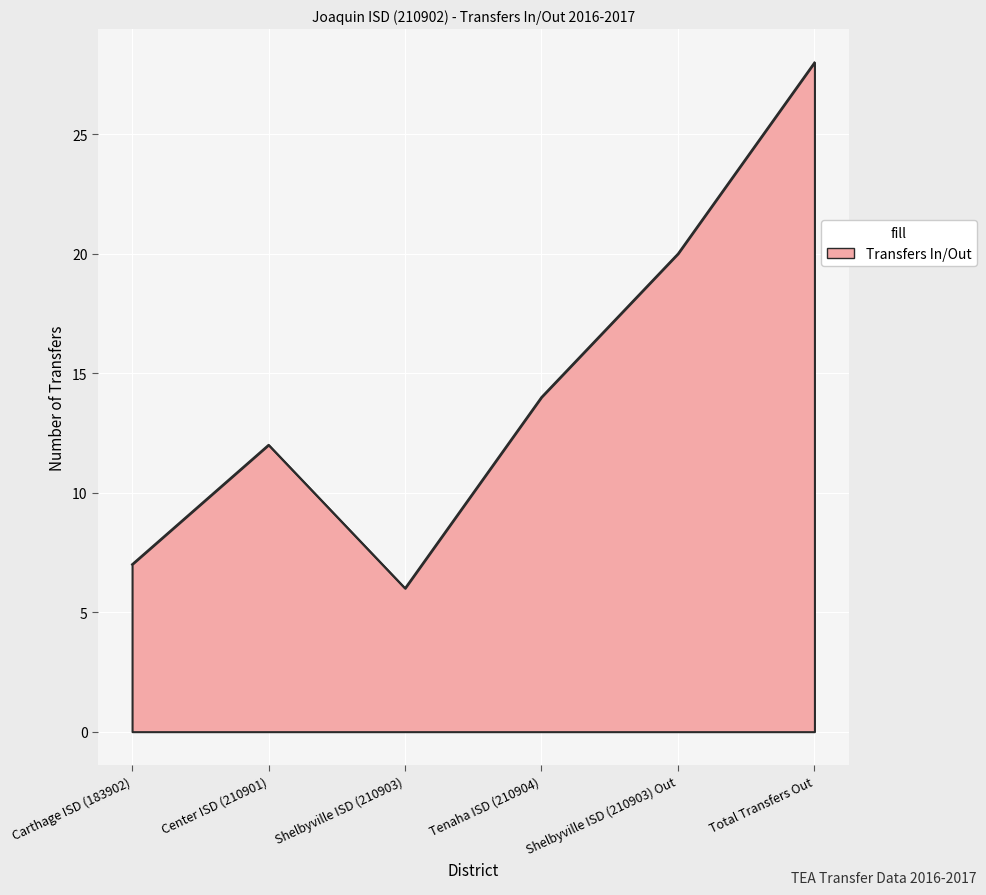

How many series are shown in this chart?

1